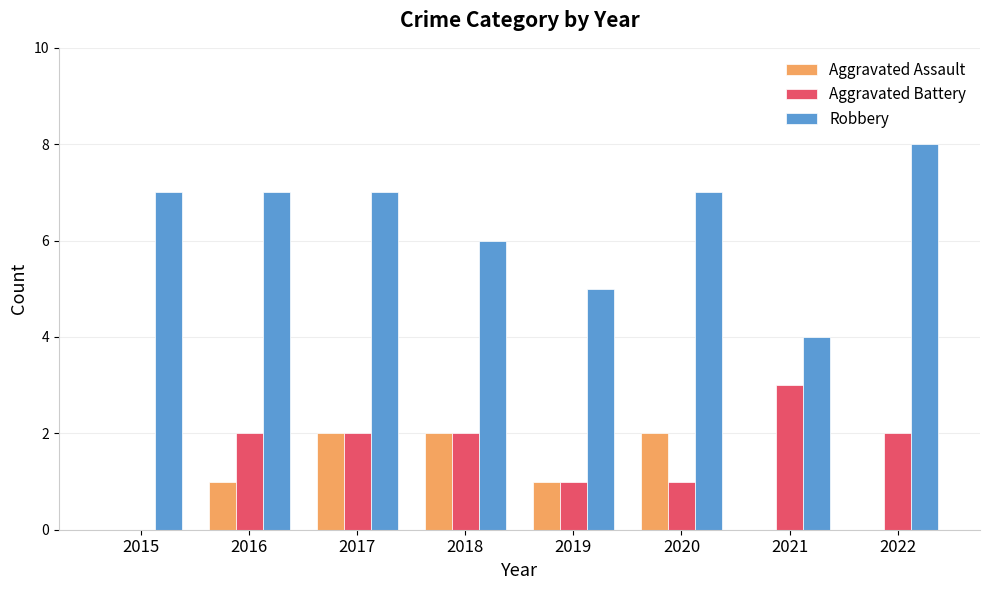

Reading left to right, extract all data points from this chart.

Aggravated Assault: 0	1	2	2	1	2	0	0
Aggravated Battery: 0	2	2	2	1	1	3	2
Robbery: 7	7	7	6	5	7	4	8